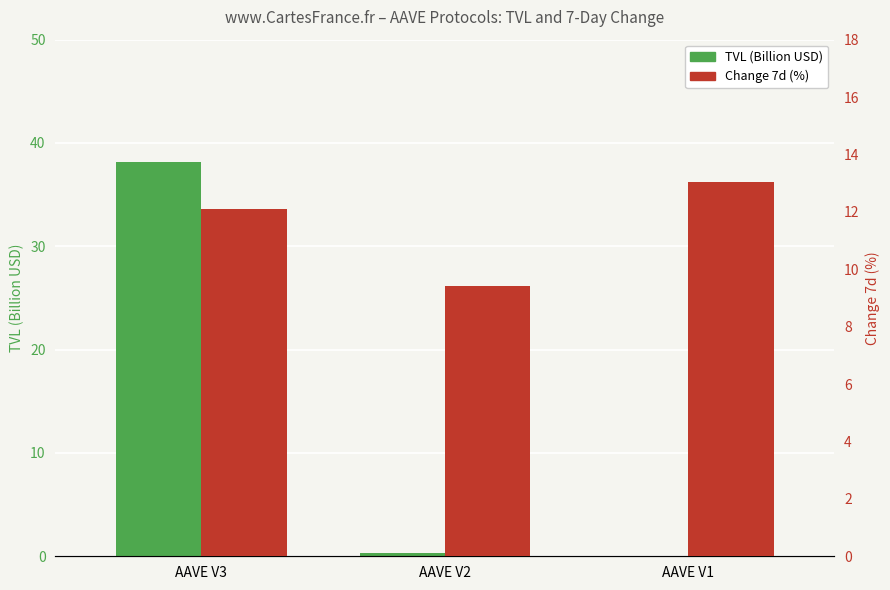

Reading left to right, what are all the values shown in this chart?

TVL (Billion USD): AAVE V3=38.2	AAVE V2=0.3	AAVE V1=0.0
Change 7d (%): AAVE V3=12.1	AAVE V2=9.4	AAVE V1=13.0